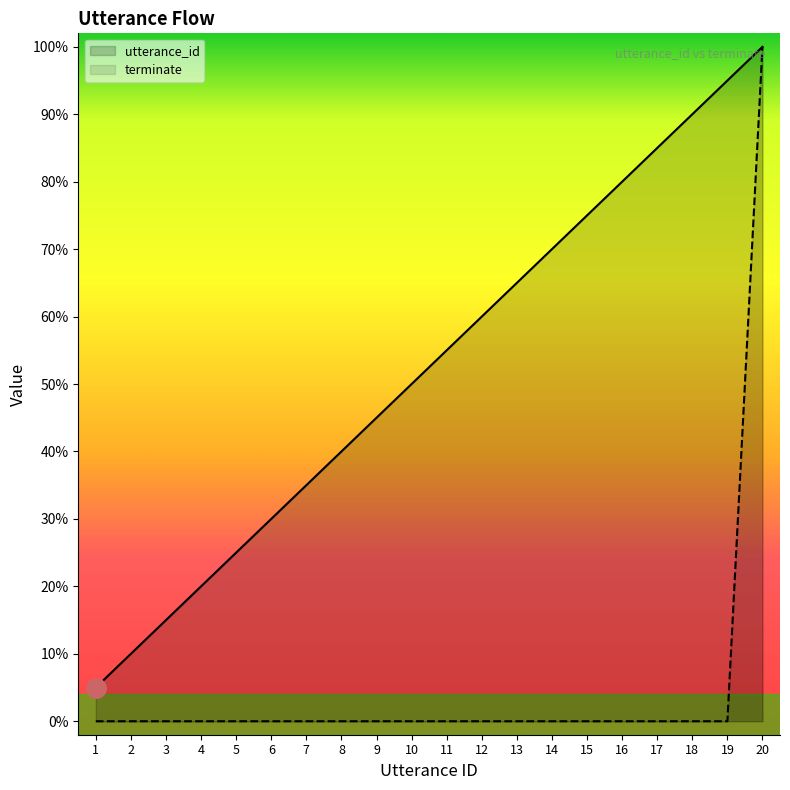

True or false: utterance_id and terminate intersect in this chart.

False